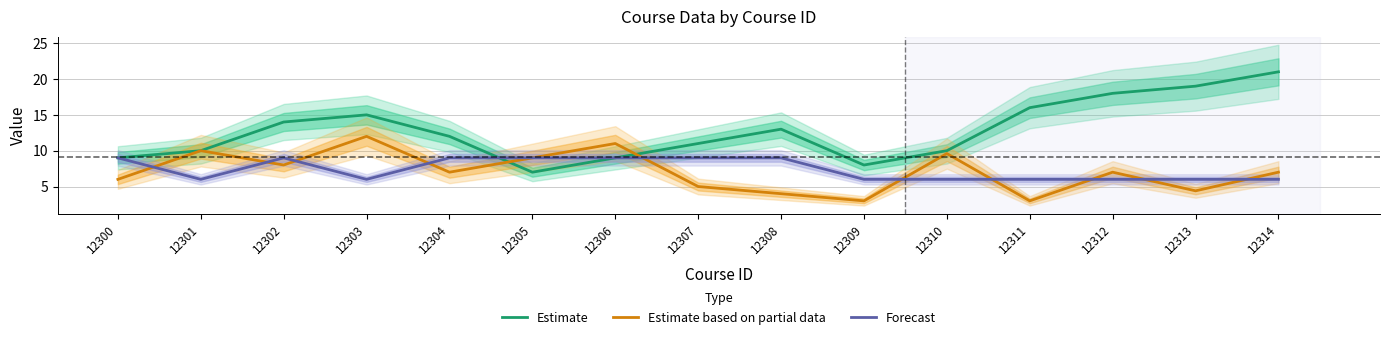

How many data points in Estimate are less than 12?

7